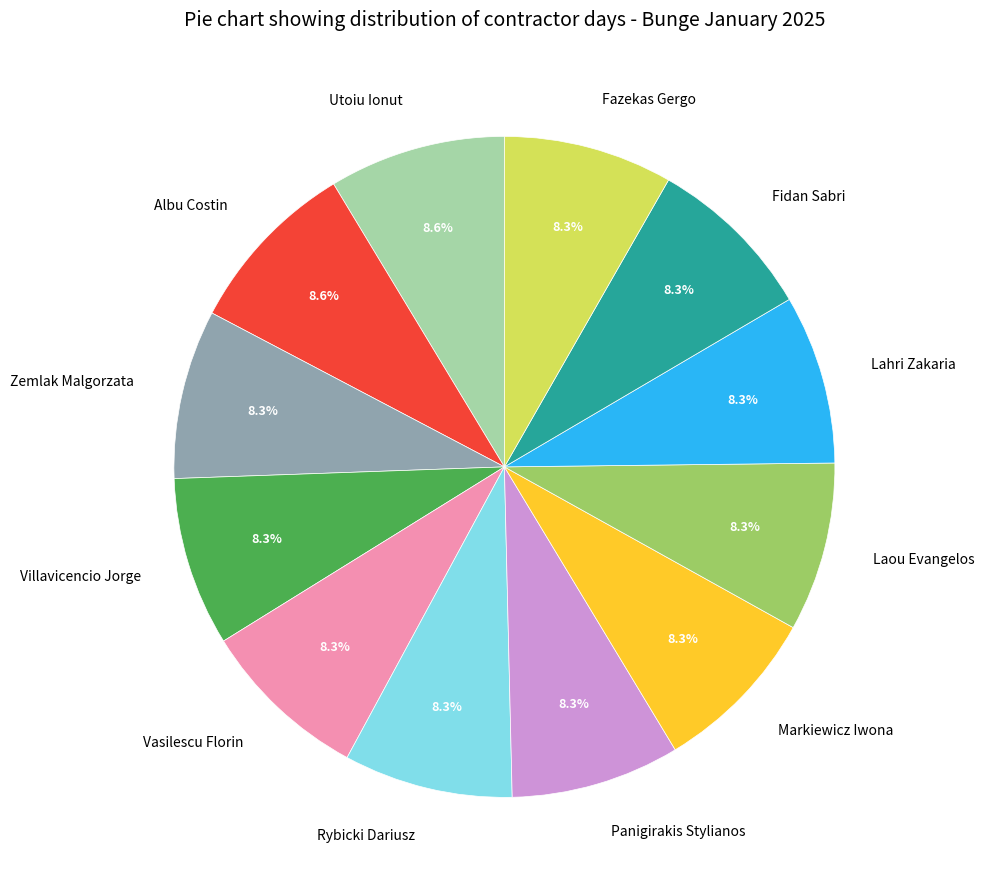

To the nearest percent, what portion does Albu Costin represent?

9%